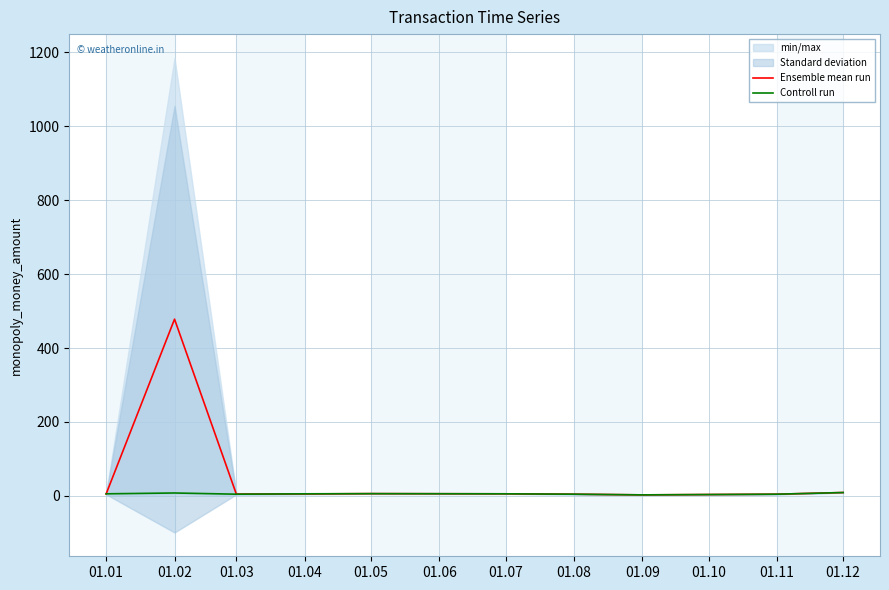

Where does the Controll run series first go above 5?

01.01